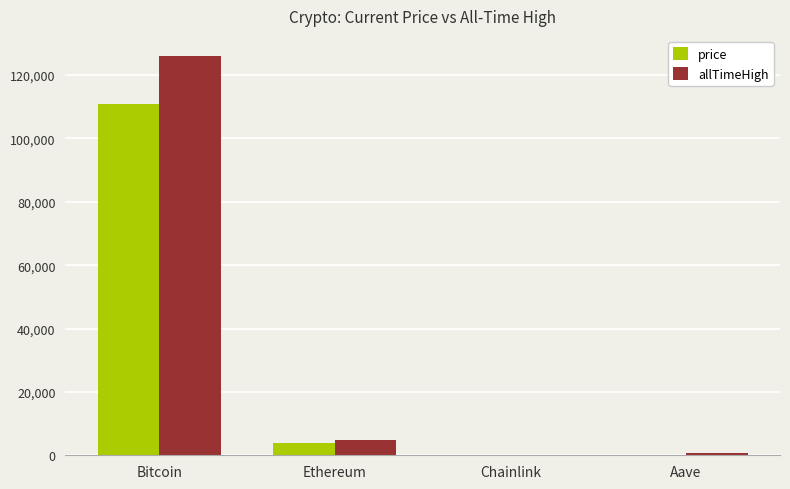

At which category is the sum across all series the highest?

Bitcoin